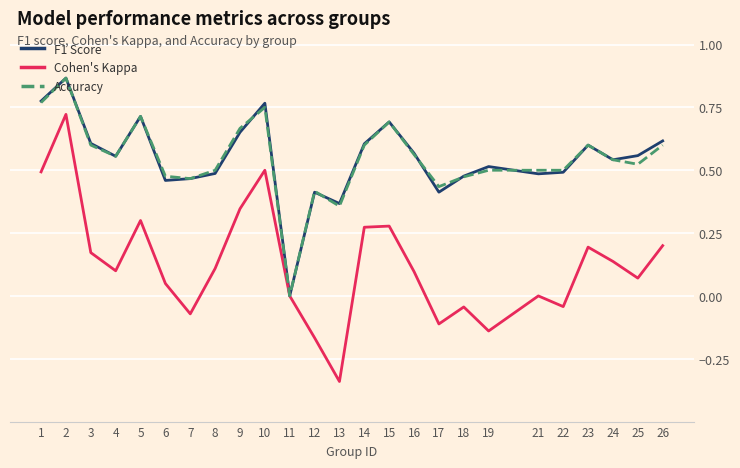

Which series changed the most between 12 and 26?

Cohen's Kappa